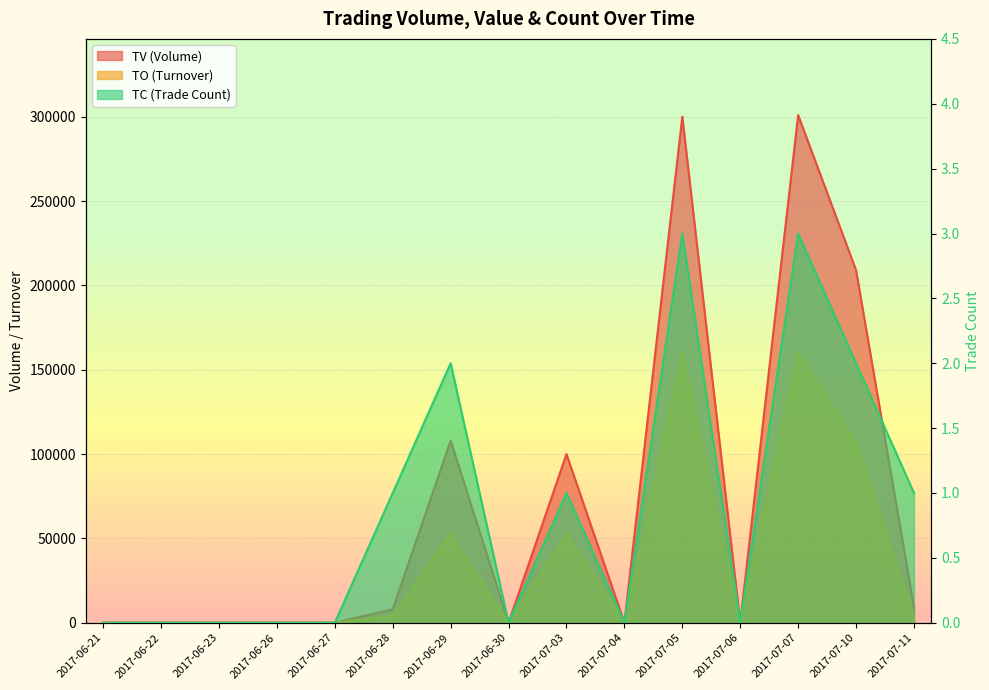

What is the difference between the second highest and second lowest values in the TO series?

159510